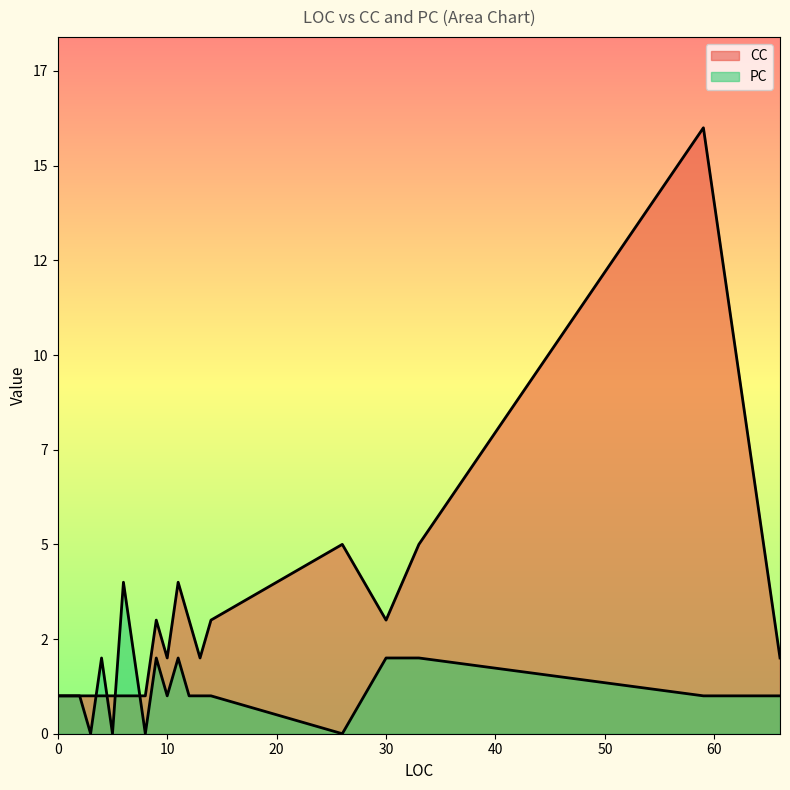

How many lines are shown in the chart?

2